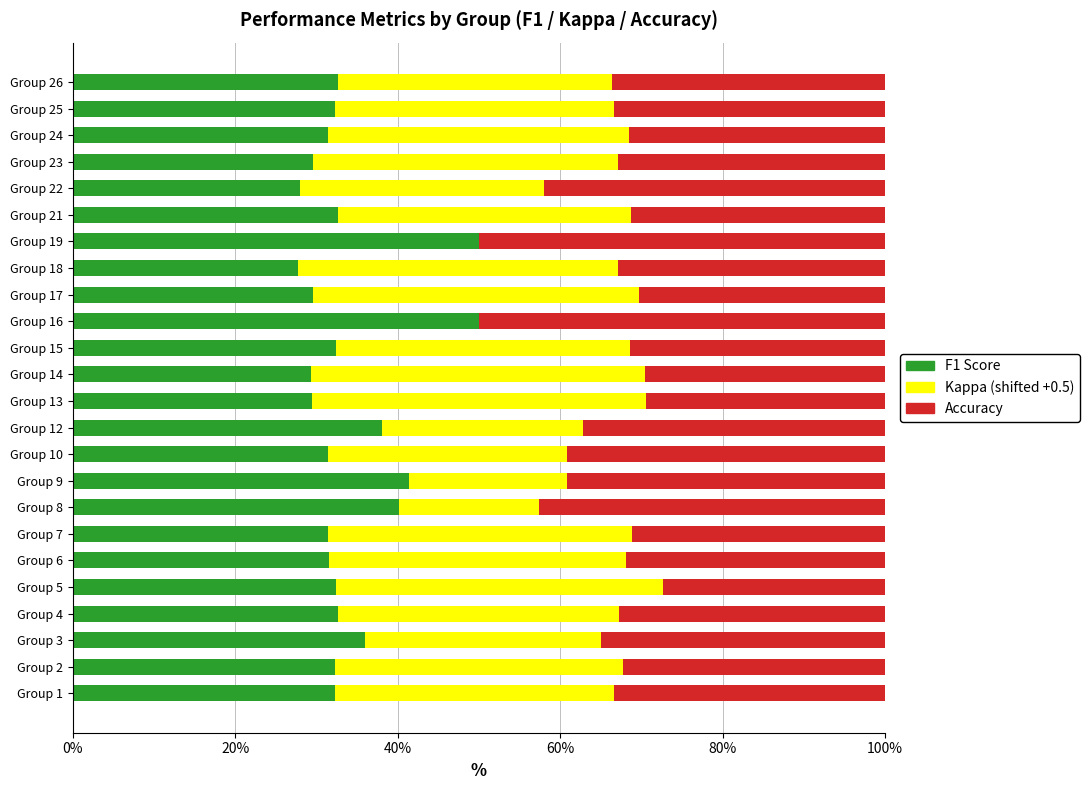

What is the total value across all series at Group 26?

100.0